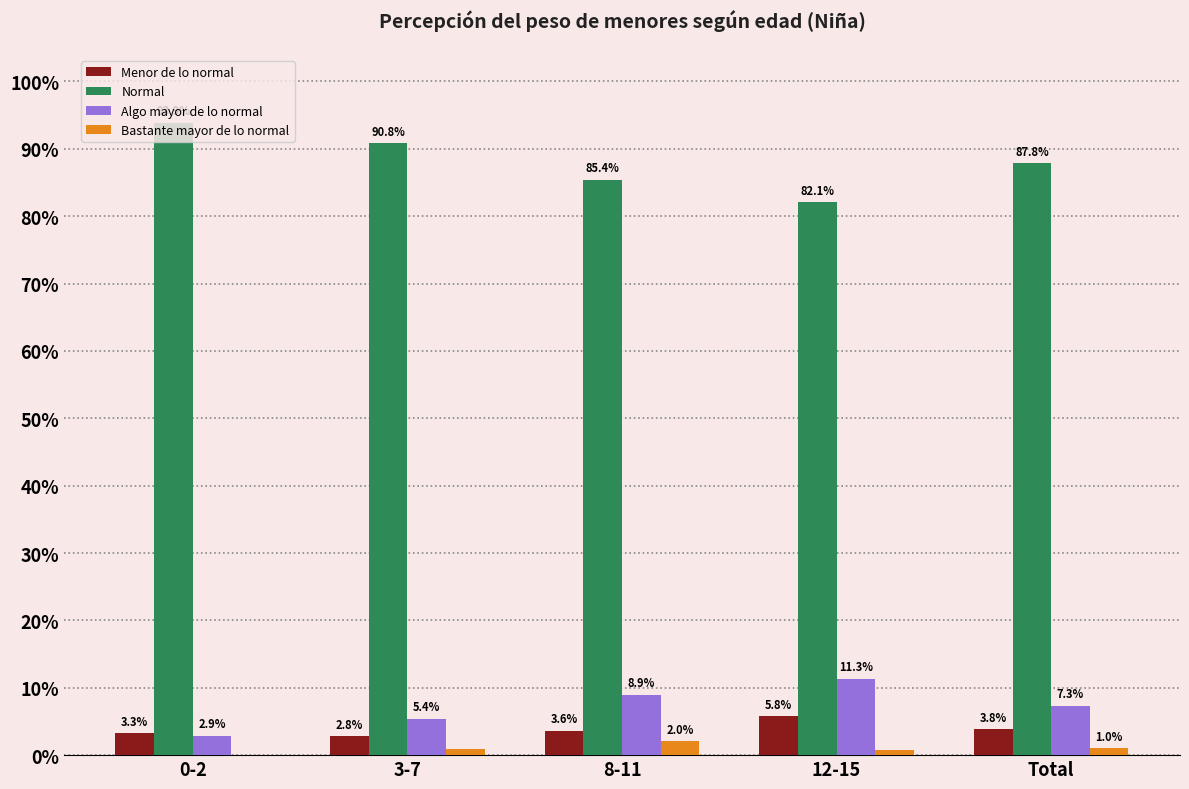

At which label is Normal closest to 0?

12-15